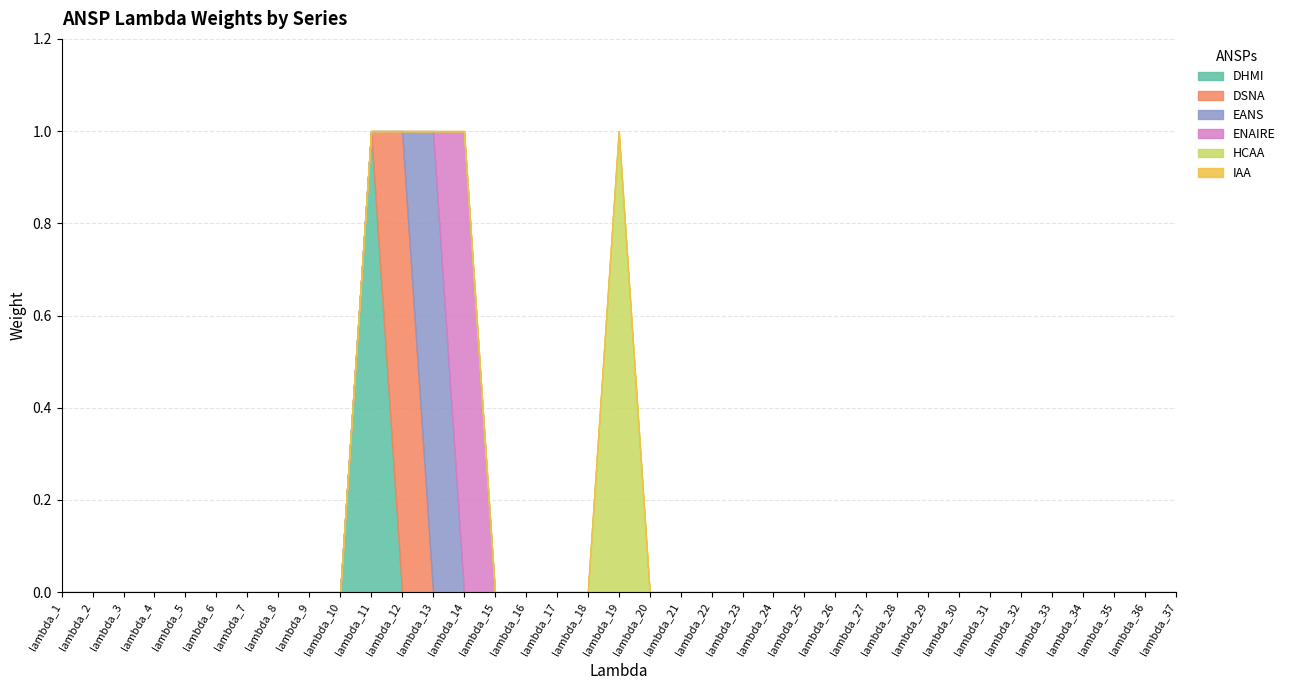

True or false: IAA has more than 1 interior local peaks.

False